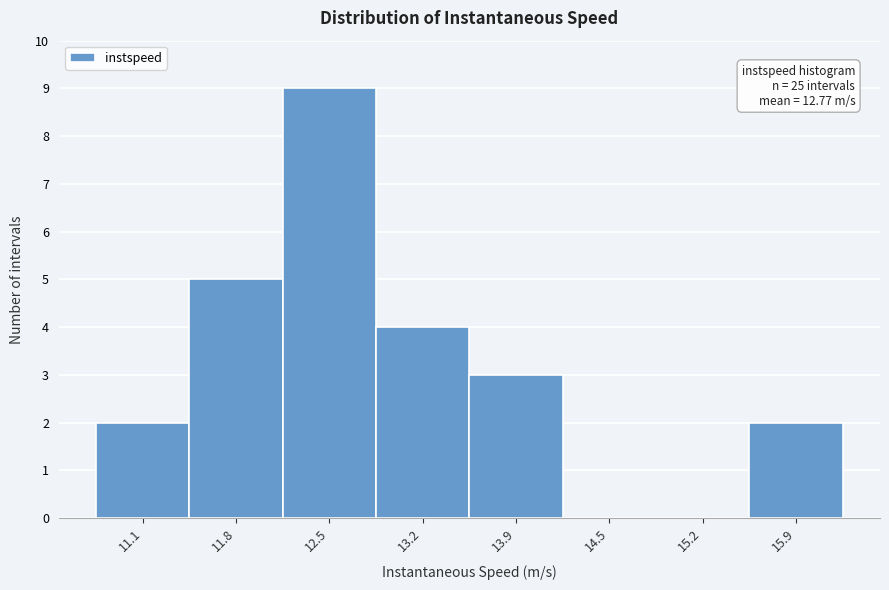

Over which range of the x-axis is the bar tallest?

12.1 to 12.8